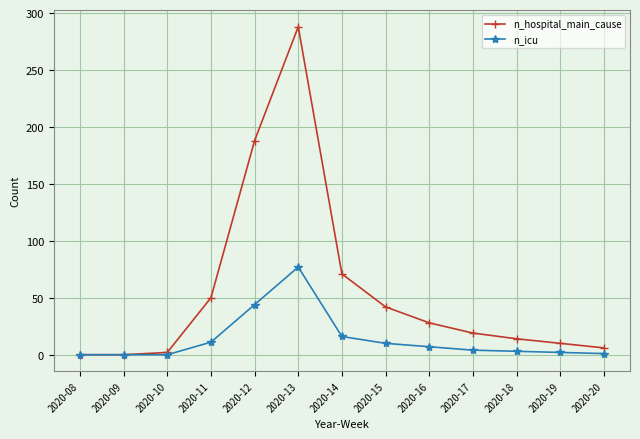

The n_hospital_main_cause series shows 28 at 2020-16. True or false?

True